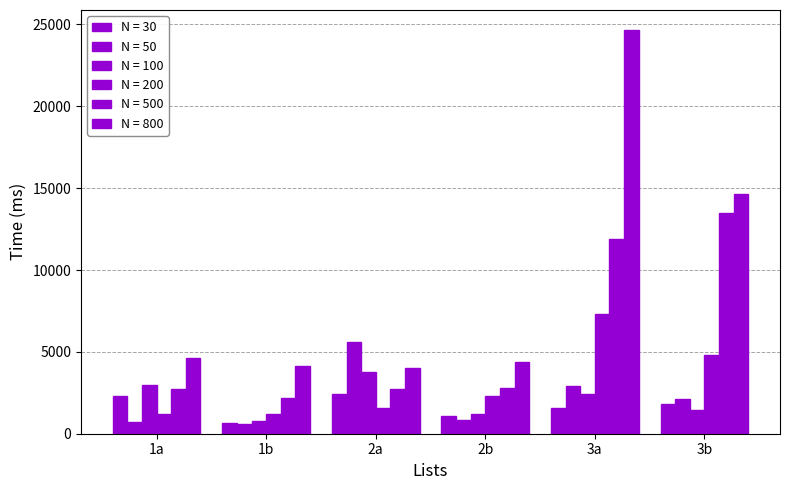

What is the difference between the maximum and minimum values in the N = 100 series?

3030